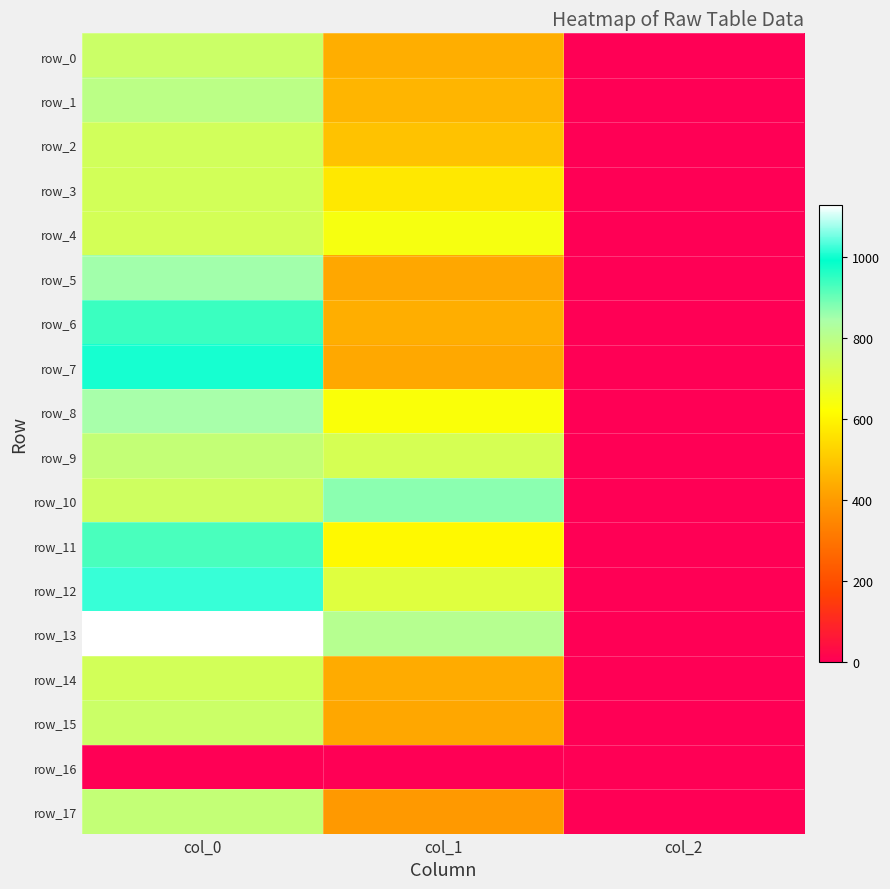

Reading left to right, list all the values displayed in this chart.

row_0: col_0=756.7	col_1=442.1	col_2=2.0
row_1: col_0=796.7	col_1=455.6	col_2=2.0
row_2: col_0=740.0	col_1=486.0	col_2=2.0
row_3: col_0=736.7	col_1=570.4	col_2=2.0
row_4: col_0=733.3	col_1=641.2	col_2=2.0
row_5: col_0=850.0	col_1=425.2	col_2=2.0
row_6: col_0=940.0	col_1=442.1	col_2=2.0
row_7: col_0=1003.3	col_1=428.6	col_2=2.0
row_8: col_0=846.7	col_1=631.1	col_2=2.0
row_9: col_0=776.7	col_1=729.0	col_2=2.0
row_10: col_0=746.7	col_1=870.8	col_2=2.0
row_11: col_0=926.7	col_1=607.5	col_2=2.0
row_12: col_0=1020.0	col_1=702.0	col_2=2.0
row_13: col_0=1126.7	col_1=810.0	col_2=2.0
row_14: col_0=736.7	col_1=435.4	col_2=2.0
row_15: col_0=756.7	col_1=425.2	col_2=2.0
row_16: col_0=0.0	col_1=0.0	col_2=0.0
row_17: col_0=776.7	col_1=394.9	col_2=2.0